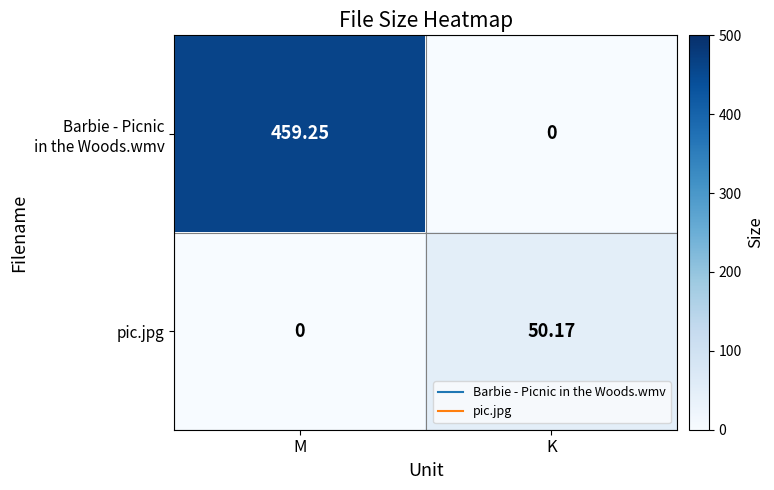

List the labels in order of pic.jpg value, largest first.

K, M